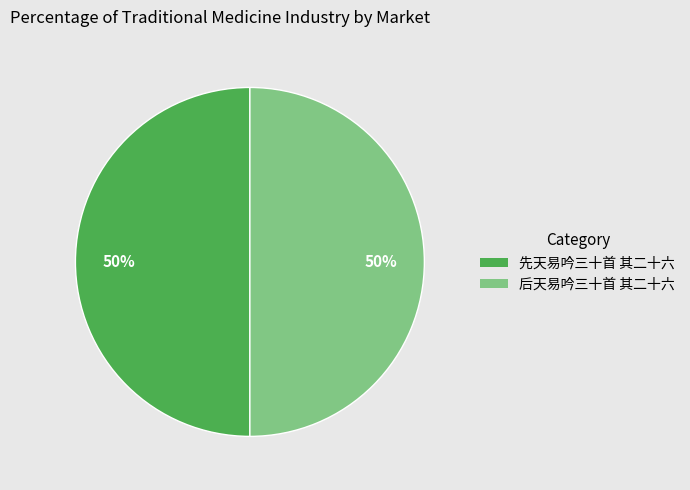

What is the ratio of the value at 后天易吟三十首 其二十六 to the value at 先天易吟三十首 其二十六?

1.0